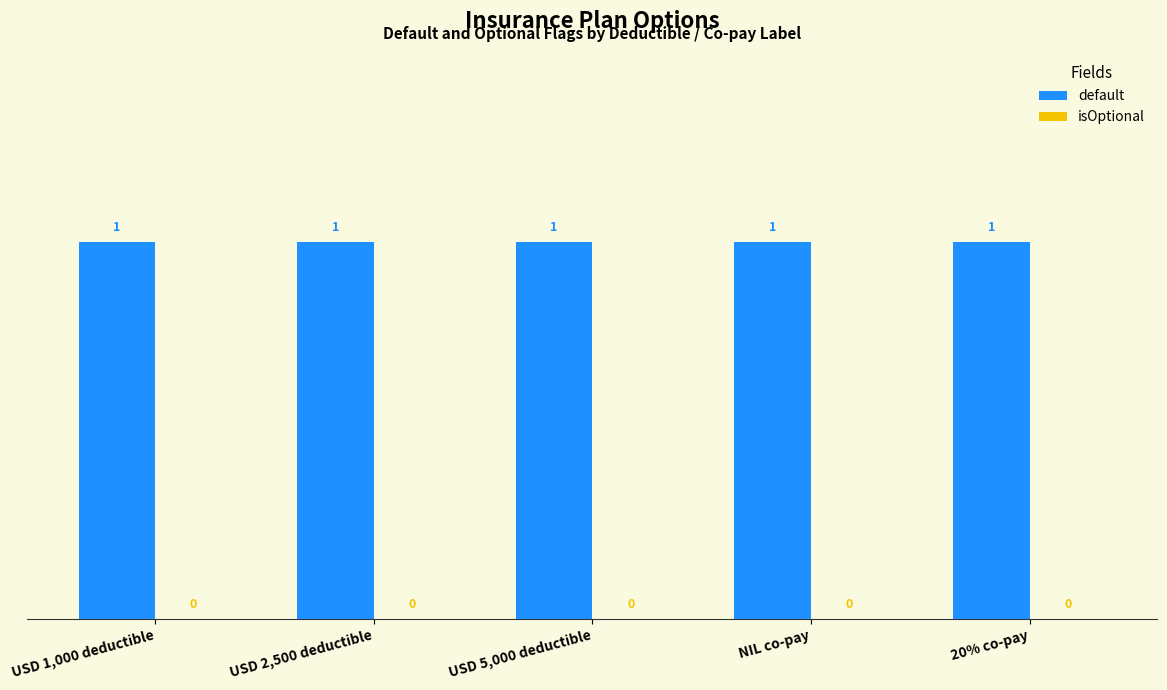

Rank the series by their average value, from highest to lowest.

default, isOptional